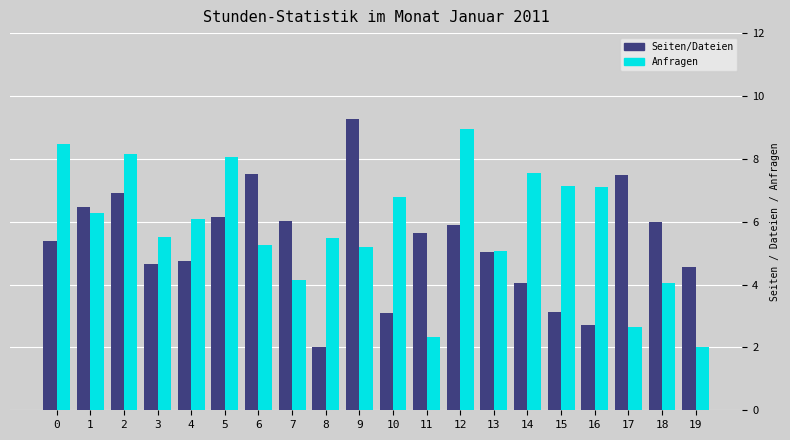

What is the total value across all series at 5?

14.2